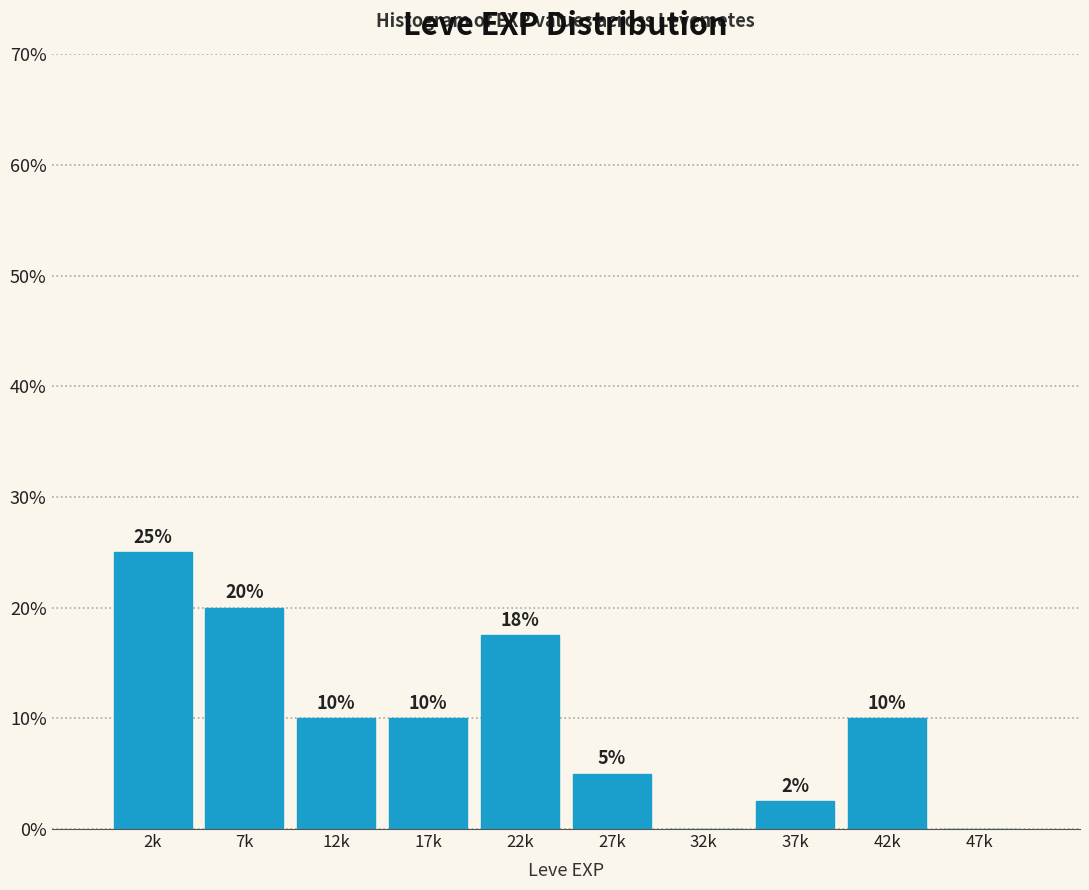

What is the sum of all values?

100.0